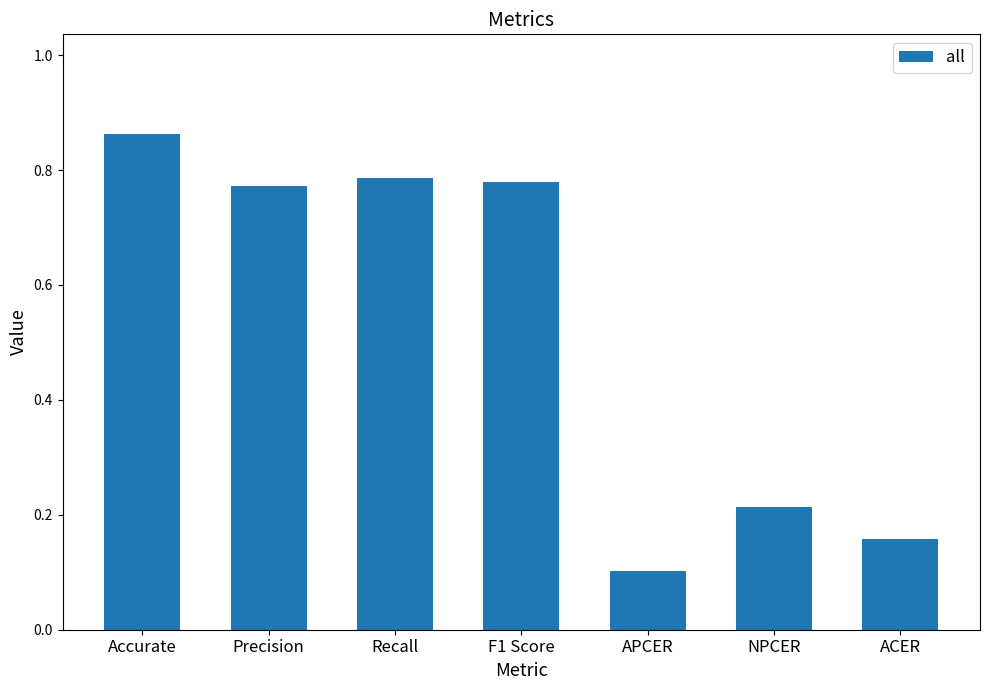

Where is the data nearest to the value 0?

APCER